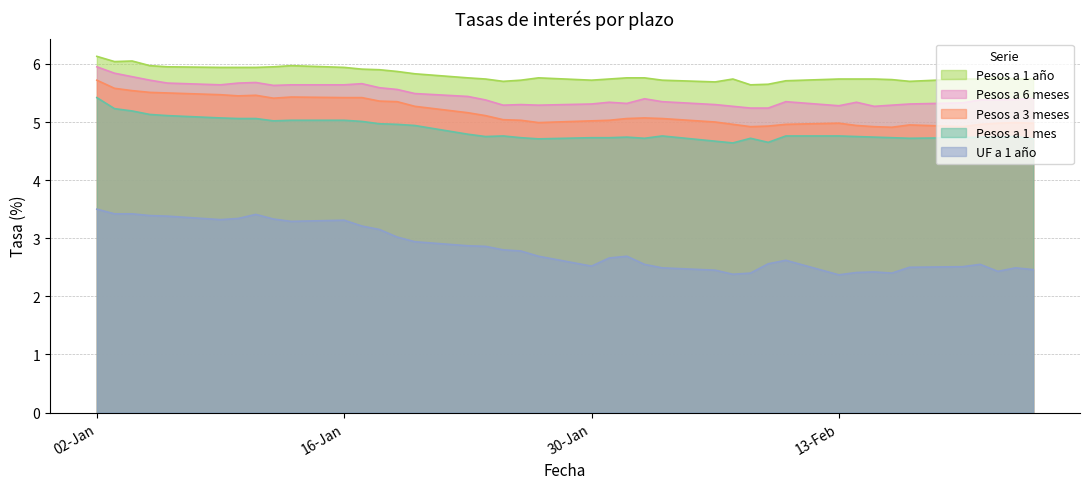

True or false: Pesos a 3 meses has more than 1 points higher than both neighbors.

True